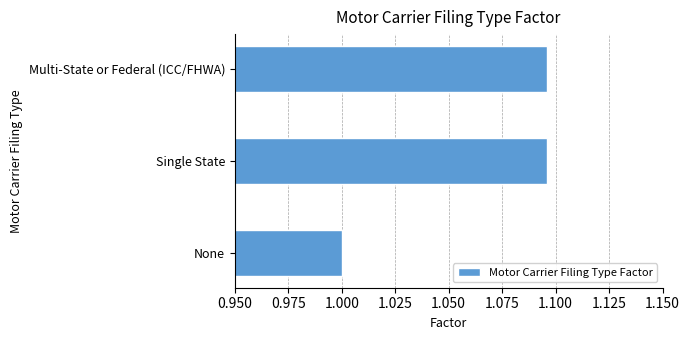

What is the sum of all values?

3.2